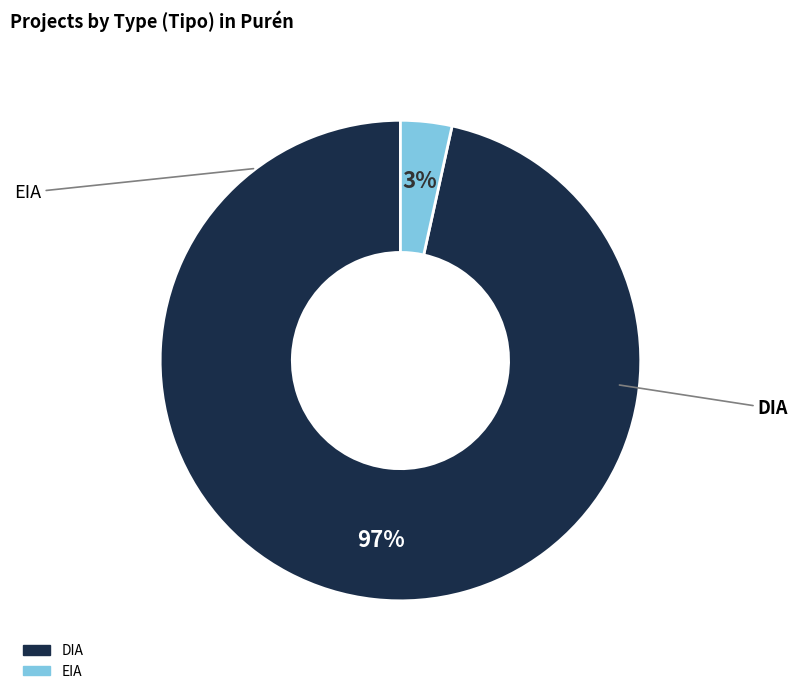

True or false: EIA accounts for 12% of the total.

False